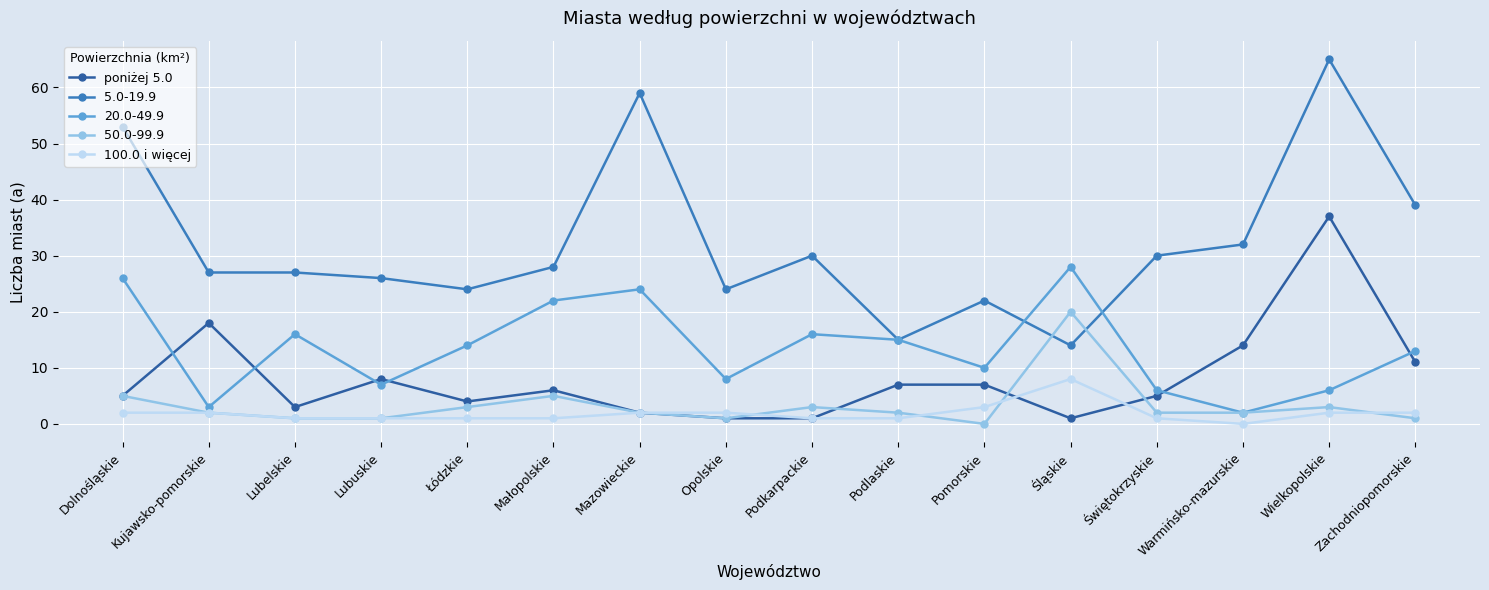

How many data points does each series have?

16